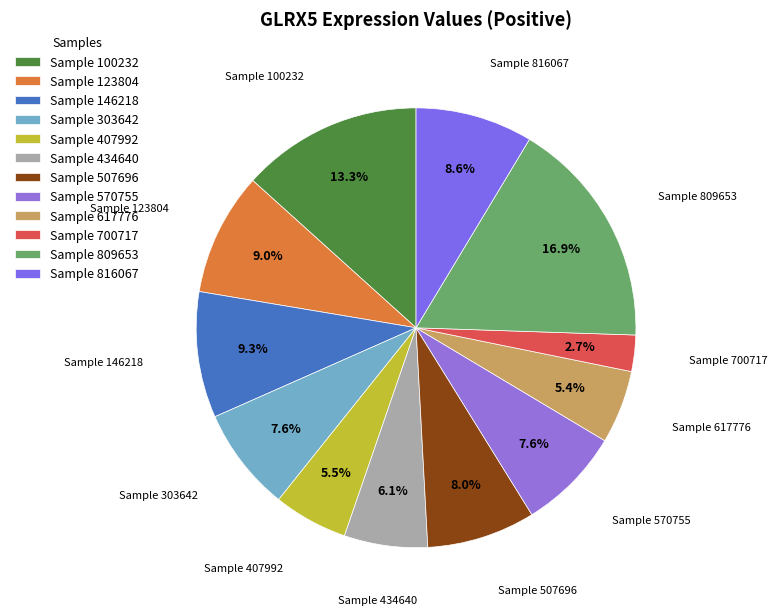

To the nearest percent, what is the difference between the largest and smallest slice percentages?

14%